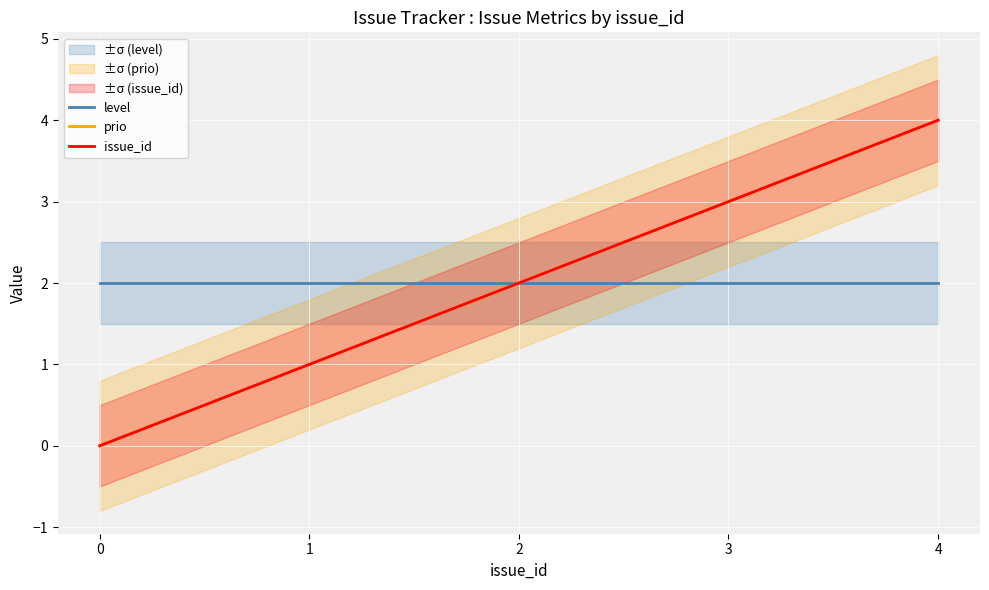

Reading left to right, list all the values displayed in this chart.

level: 2	2	2	2	2
prio: 0	1	2	3	4
issue_id: 0	1	2	3	4